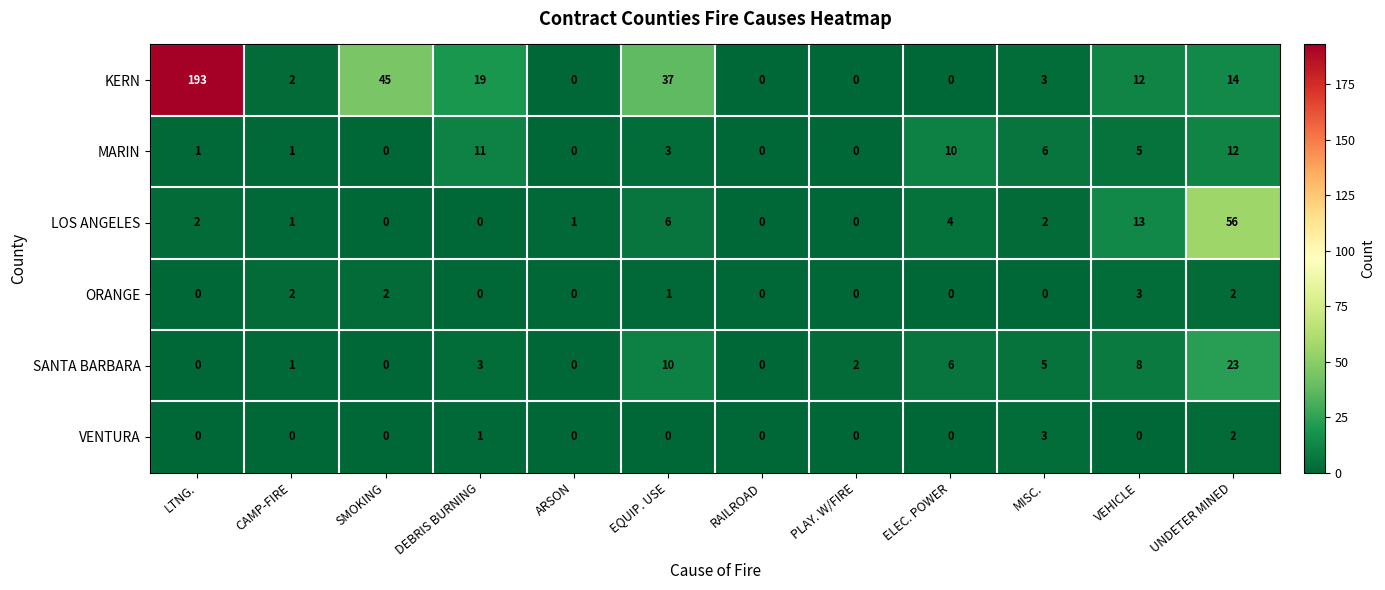

Which series has the widest spread of values?

KERN